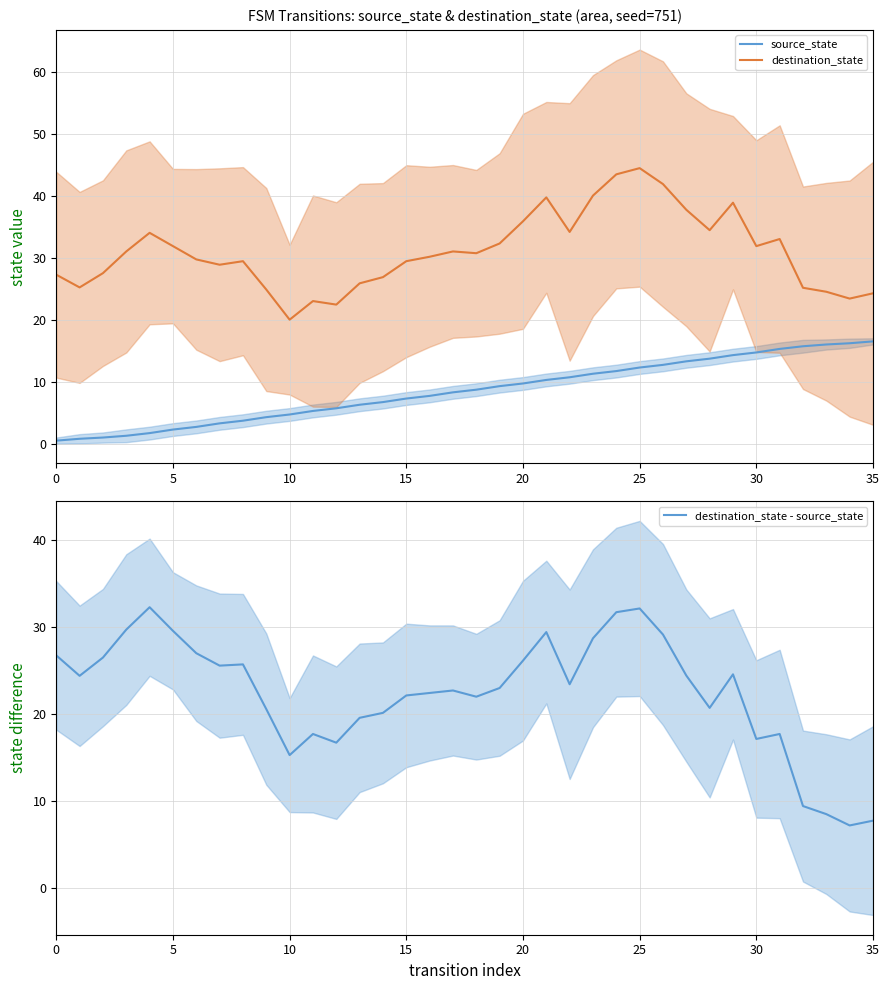

At which label does destination_state reach its minimum?

10